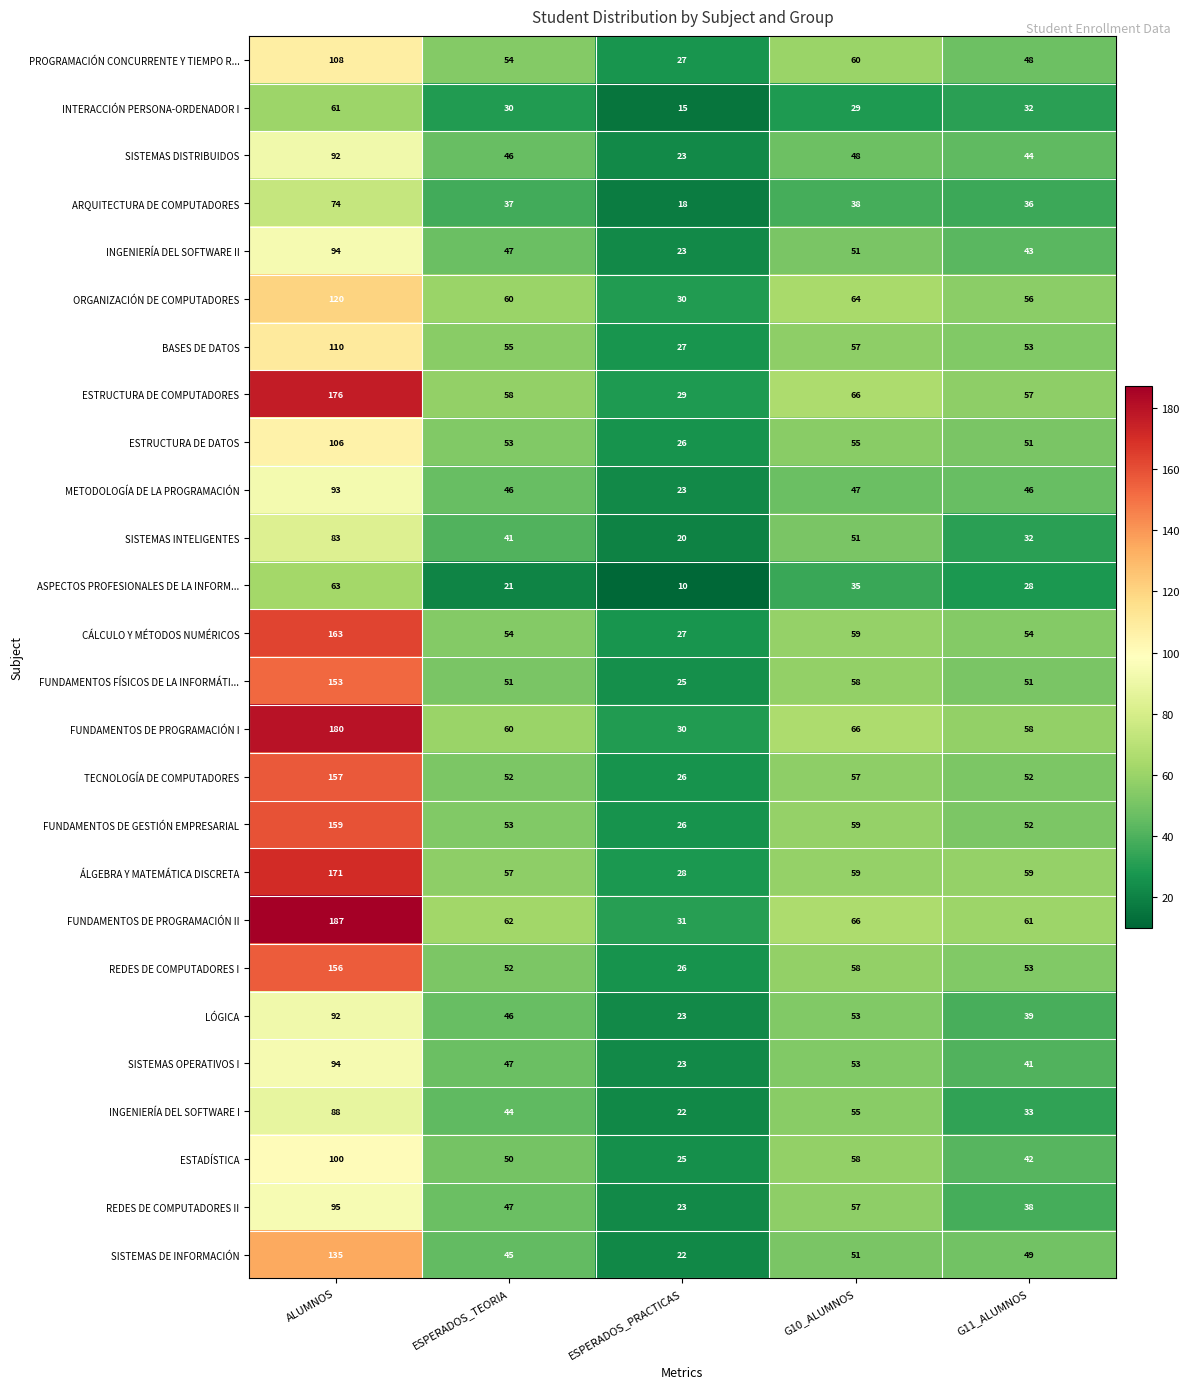

Which series has the largest total across all categories?

FUNDAMENTOS DE PROGRAMACIÓN II